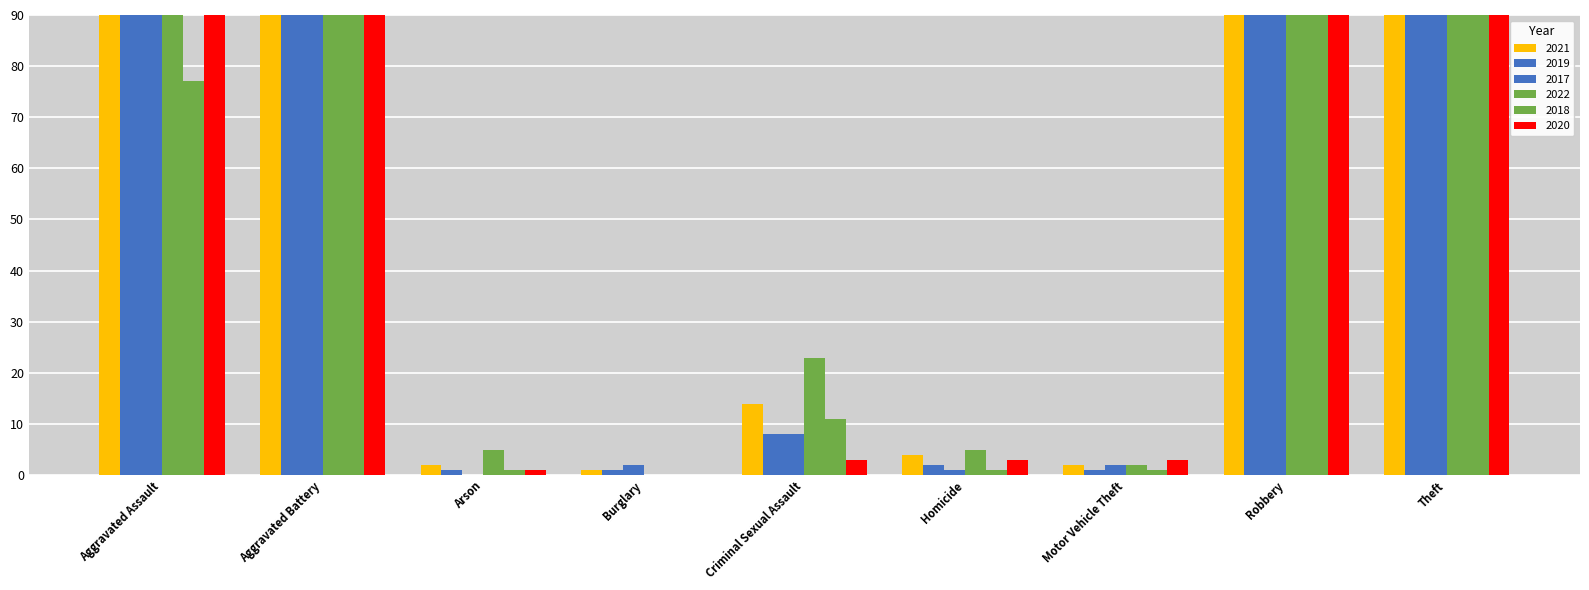

What is the difference between the second highest and second lowest values in the 2021 series?

482